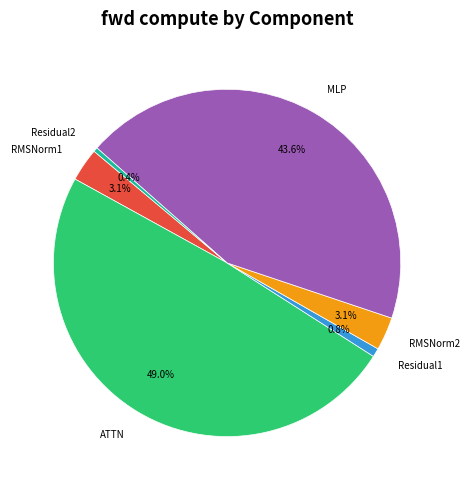

To the nearest percent, what percentage of the pie is RMSNorm2?

3%